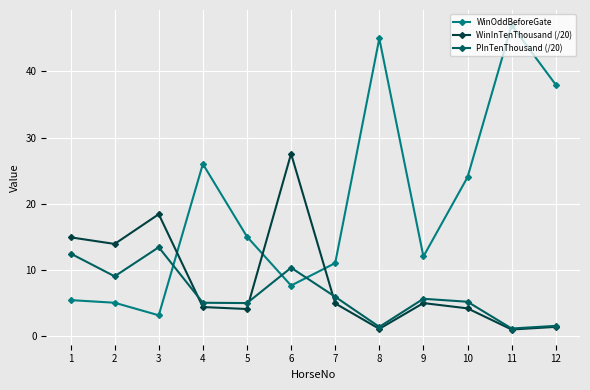

Rank the series at 10 from lowest to highest value.

WinInTenThousand (/20), PInTenThousand (/20), WinOddBeforeGate